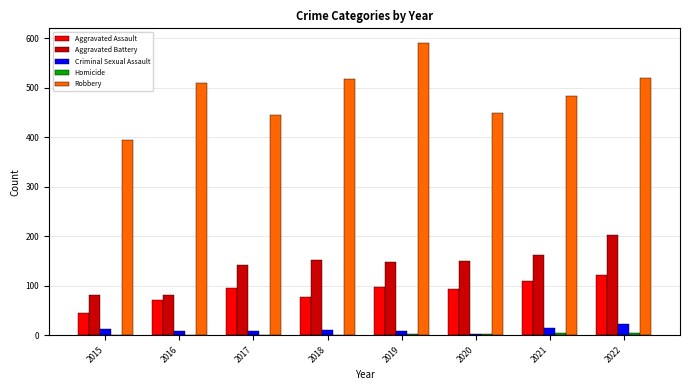

Which series has the largest total across all categories?

Robbery